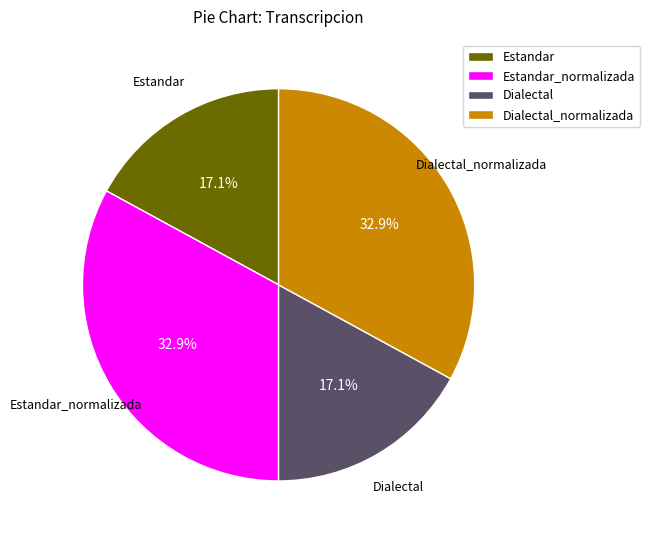

To the nearest percent, what portion does Estandar represent?

17%